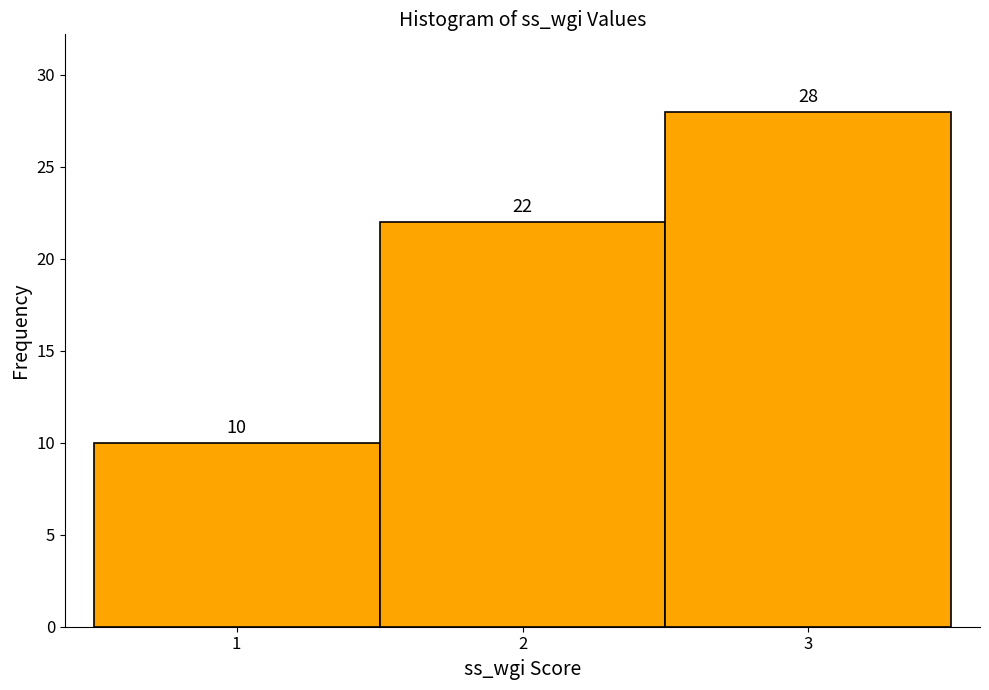

What is the height of the bar covering 2.5 to 3.5 on the x-axis?

28